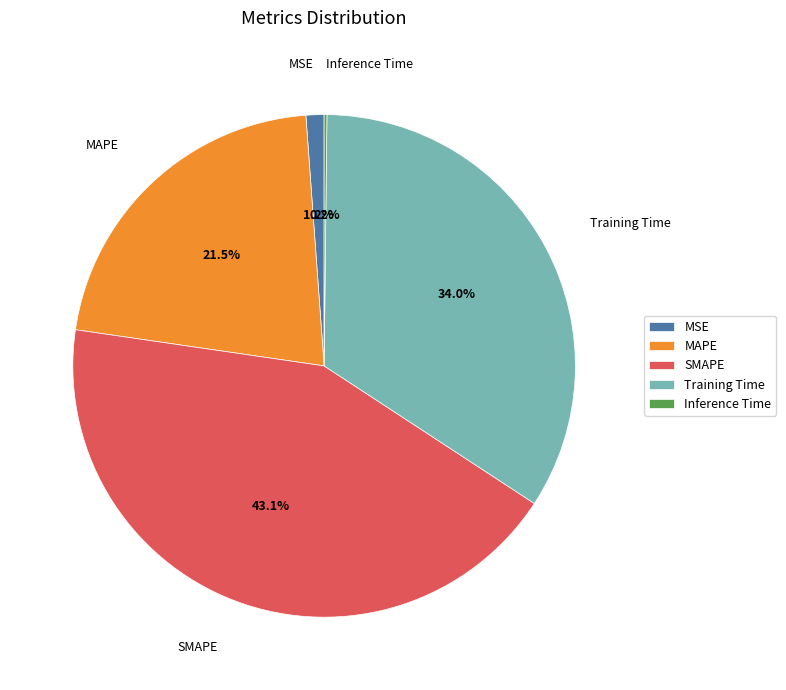

What is the largest slice in the pie chart?

SMAPE